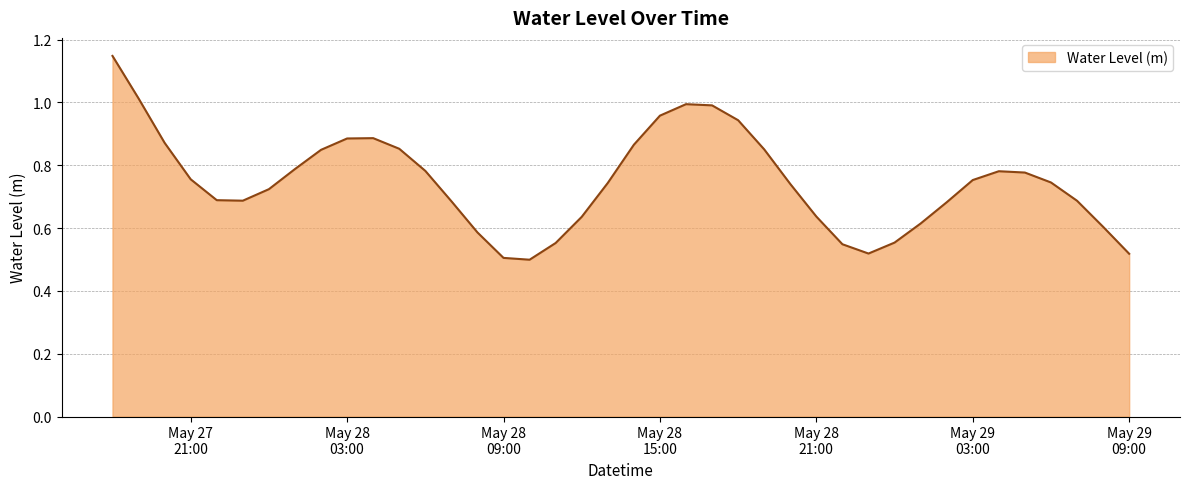

What is the maximum value shown in the chart?

1.1